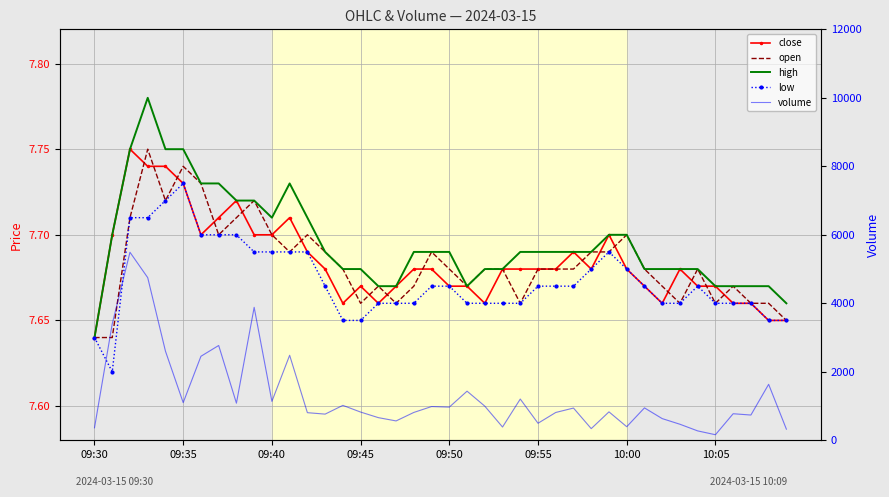

Reading right to left, list all the values displayed in this chart.

close: 7.7	7.7	7.7	7.7	7.7	7.7	7.7	7.7	7.7	7.7	7.7	7.7	7.7	7.7	7.7	7.7	7.7	7.7	7.7	7.7	7.7	7.7	7.7	7.7	7.7	7.7	7.7	7.7	7.7	7.7	7.7	7.7	7.7	7.7	7.7	7.7	7.7	7.8	7.7	7.6
open: 7.7	7.7	7.7	7.7	7.7	7.7	7.7	7.7	7.7	7.7	7.7	7.7	7.7	7.7	7.7	7.7	7.7	7.7	7.7	7.7	7.7	7.7	7.7	7.7	7.7	7.7	7.7	7.7	7.7	7.7	7.7	7.7	7.7	7.7	7.7	7.7	7.8	7.7	7.6	7.6
high: 7.7	7.7	7.7	7.7	7.7	7.7	7.7	7.7	7.7	7.7	7.7	7.7	7.7	7.7	7.7	7.7	7.7	7.7	7.7	7.7	7.7	7.7	7.7	7.7	7.7	7.7	7.7	7.7	7.7	7.7	7.7	7.7	7.7	7.7	7.8	7.8	7.8	7.8	7.7	7.6
low: 7.7	7.7	7.7	7.7	7.7	7.7	7.7	7.7	7.7	7.7	7.7	7.7	7.7	7.7	7.7	7.7	7.7	7.7	7.7	7.7	7.7	7.7	7.7	7.7	7.7	7.7	7.7	7.7	7.7	7.7	7.7	7.7	7.7	7.7	7.7	7.7	7.7	7.7	7.6	7.6
volume: 325.0	1634.0	737.0	775.0	162.0	274.0	468.0	633.0	946.0	396.0	830.0	340.0	941.0	812.0	497.0	1204.0	387.0	997.0	1434.0	968.0	985.0	813.0	565.0	661.0	824.0	1019.0	764.0	806.0	2482.0	1136.0	3882.0	1084.0	2768.0	2453.0	1099.0	2602.0	4749.0	5490.0	3401.0	365.0